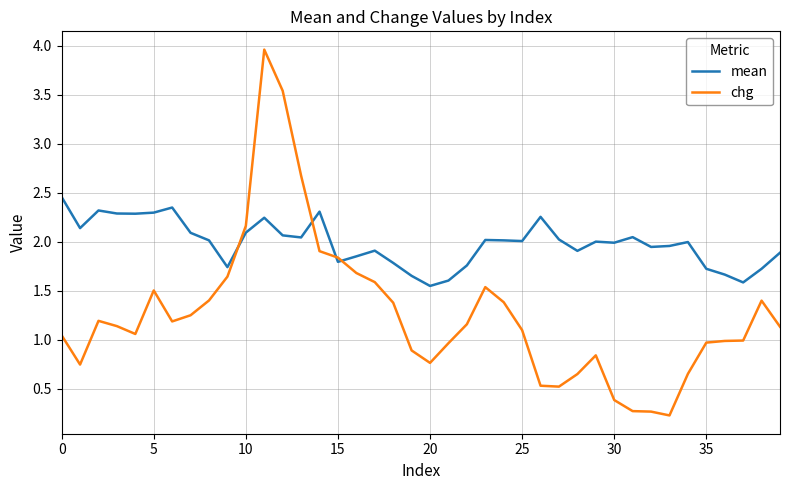

True or false: chg and mean intersect in this chart.

True